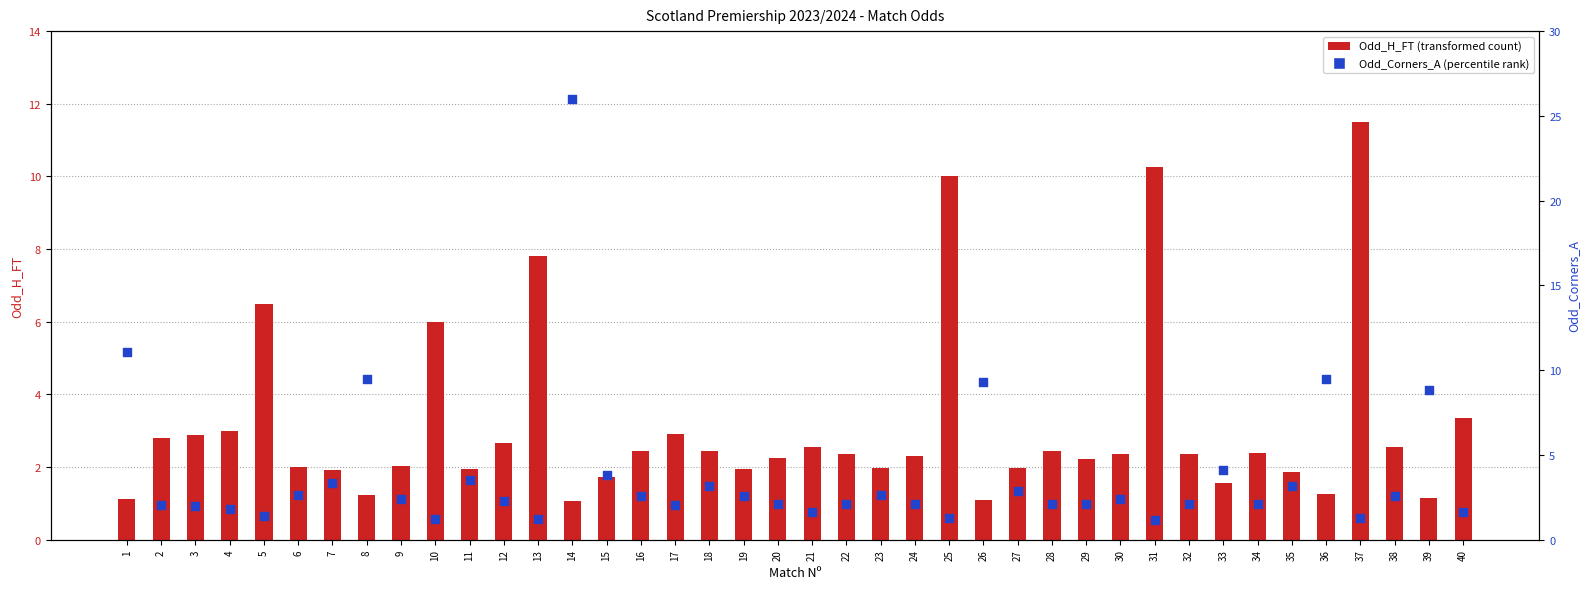

What are all the series names shown in the legend?

Odd_H_FT, Odd_Corners_A